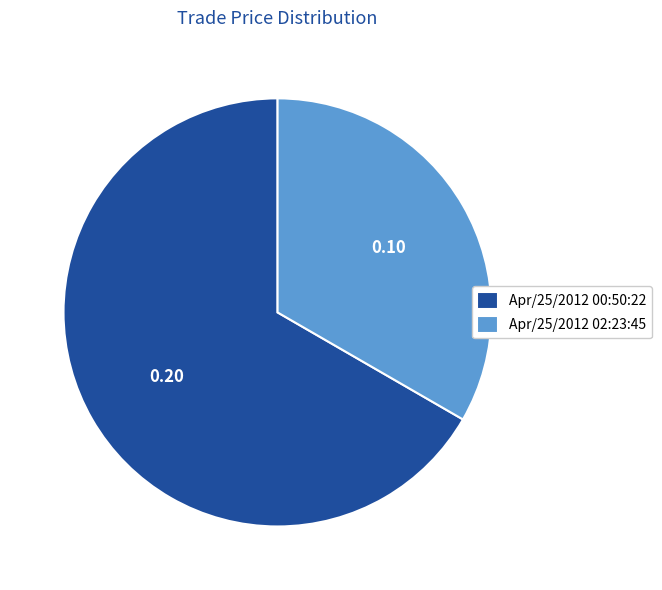

Which slice represents more than half of the pie?

Apr/25/2012 00:50:22